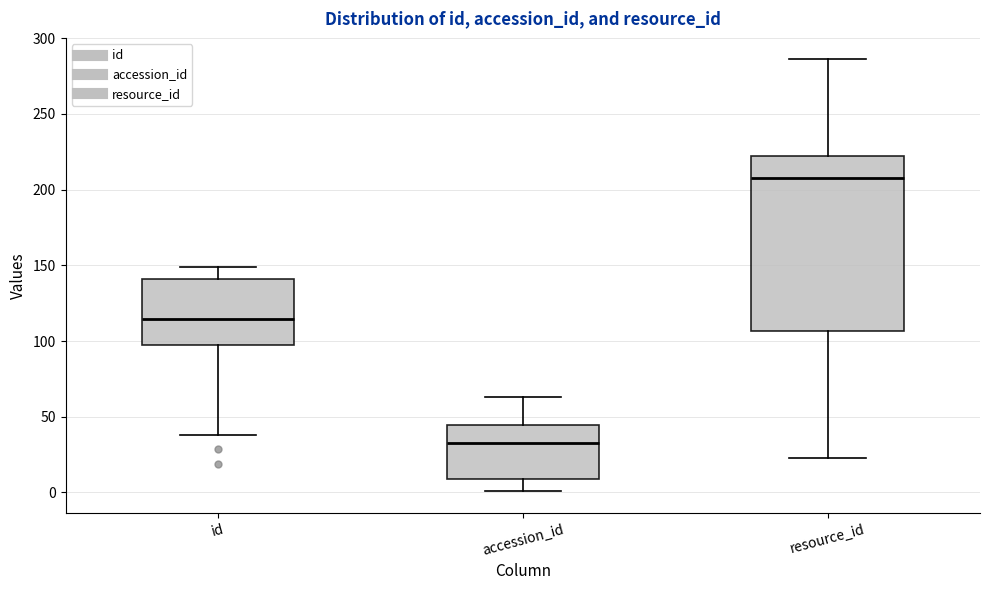

Reading left to right, transcribe this box plot: for each box, give where its median line is, the range the box spans, and where its two whiskers end, as read against the y-axis. The values are not printed on the chart, so give them approximately, as read against the axis.

id: median 115, box 95 to 140, whiskers 40 to 150
accession_id: median 35, box 10 to 45, whiskers 0 to 65
resource_id: median 210, box 105 to 225, whiskers 25 to 285